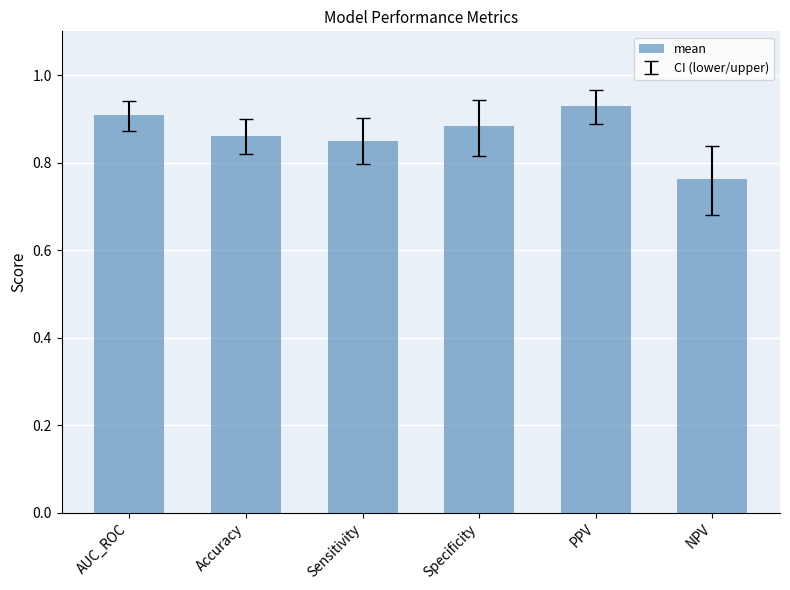

Are the bars grouped side by side (vs. stacked)?

No